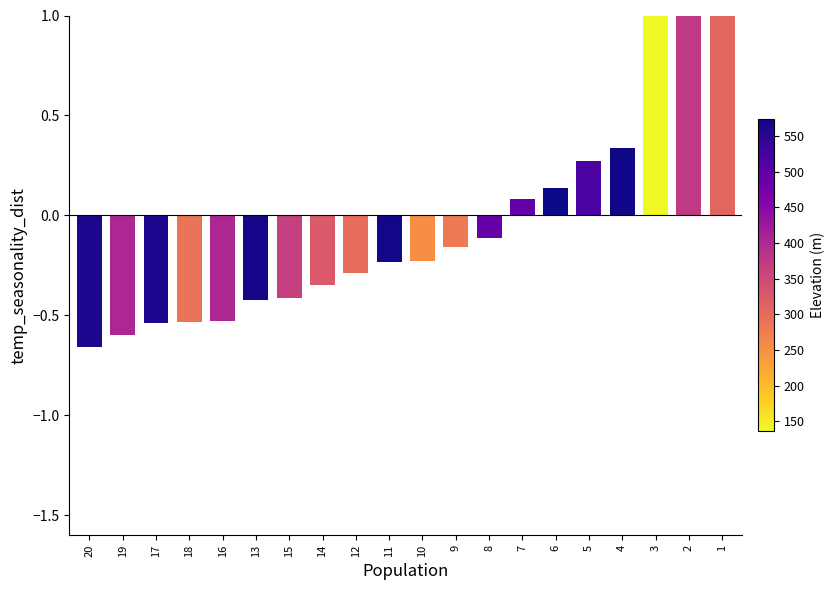

What is the approximate value at 17?

-0.5